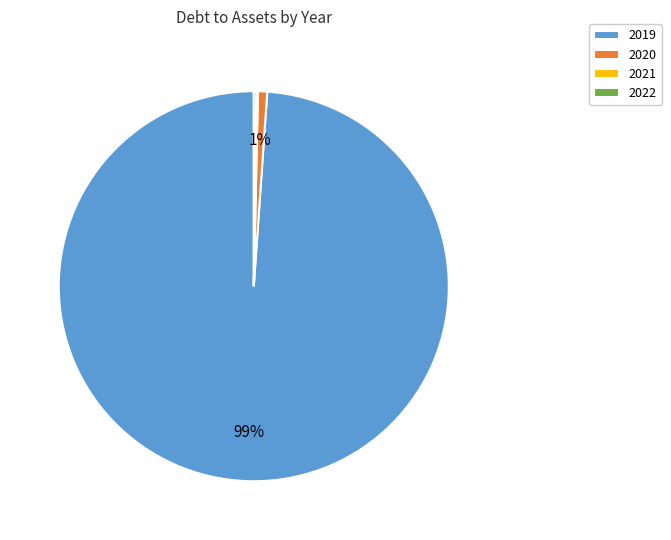

True or false: 2019 accounts for 89% of the total.

False